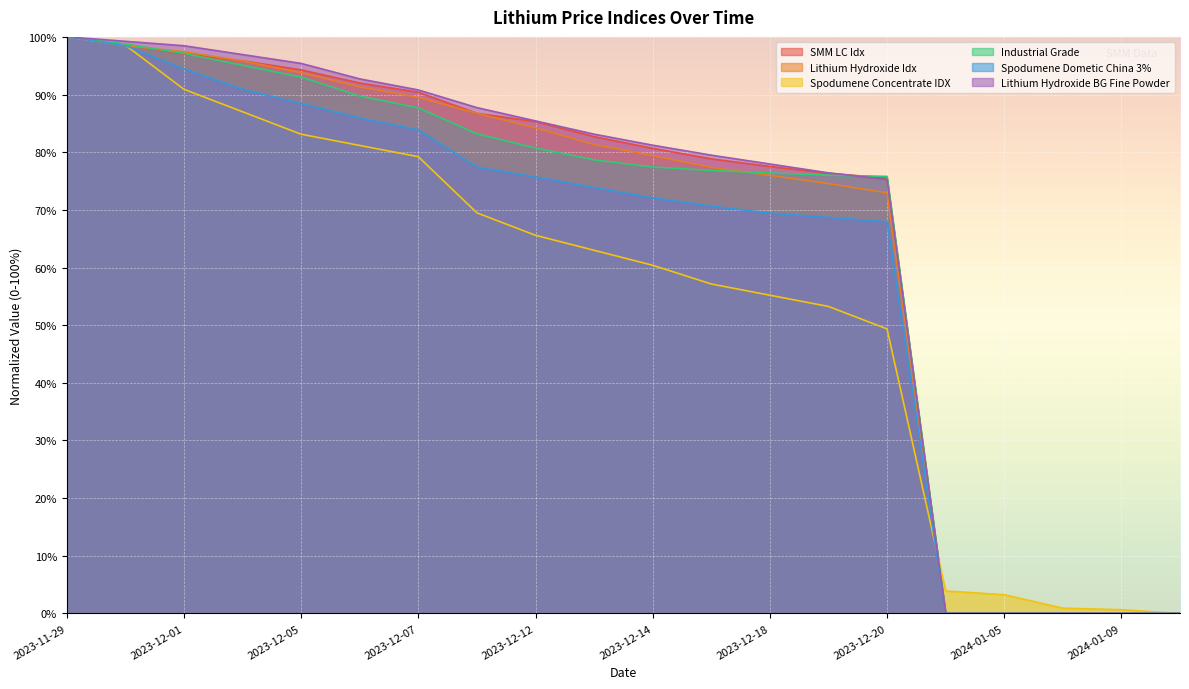

Which category has the lowest value in the Industrial Grade series?

2024-01-10